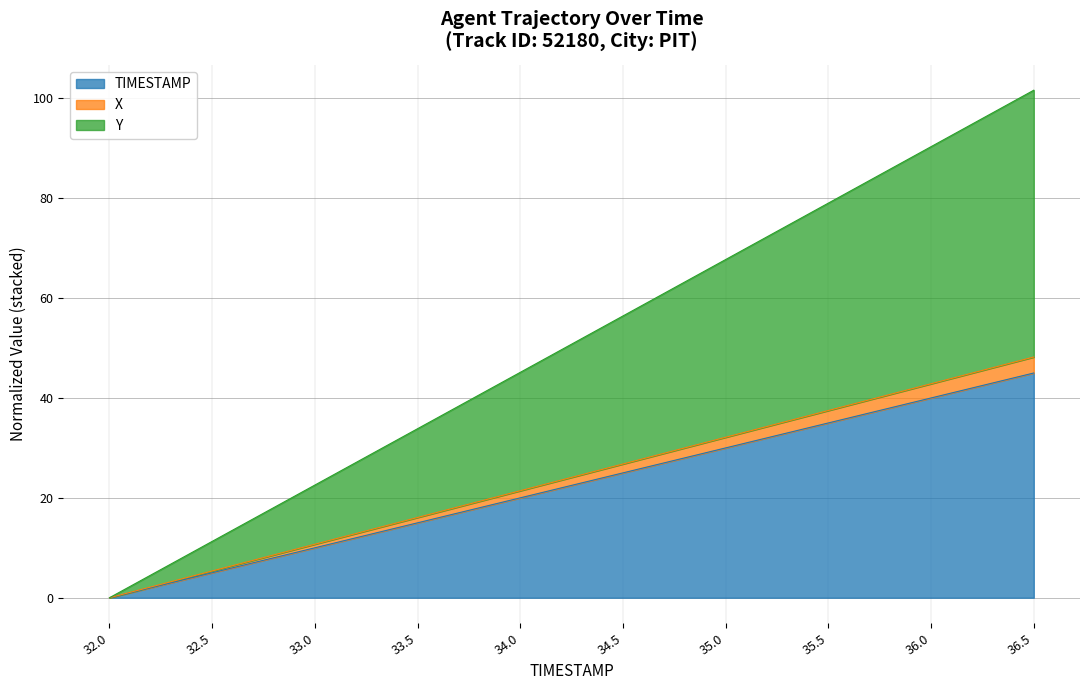

Between 33.0 and 35.5, which is larger?

35.5